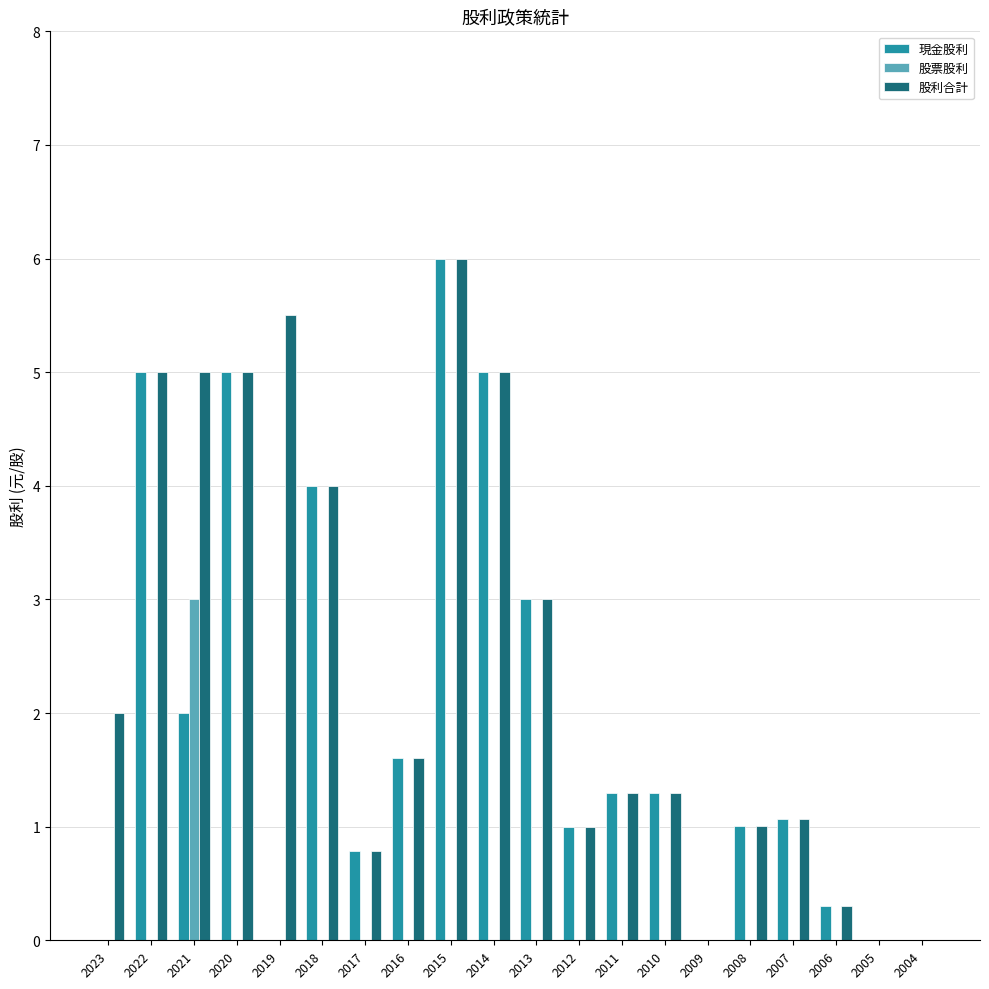

Is it true that 股利合計 equals 8.7 at 2014?

False